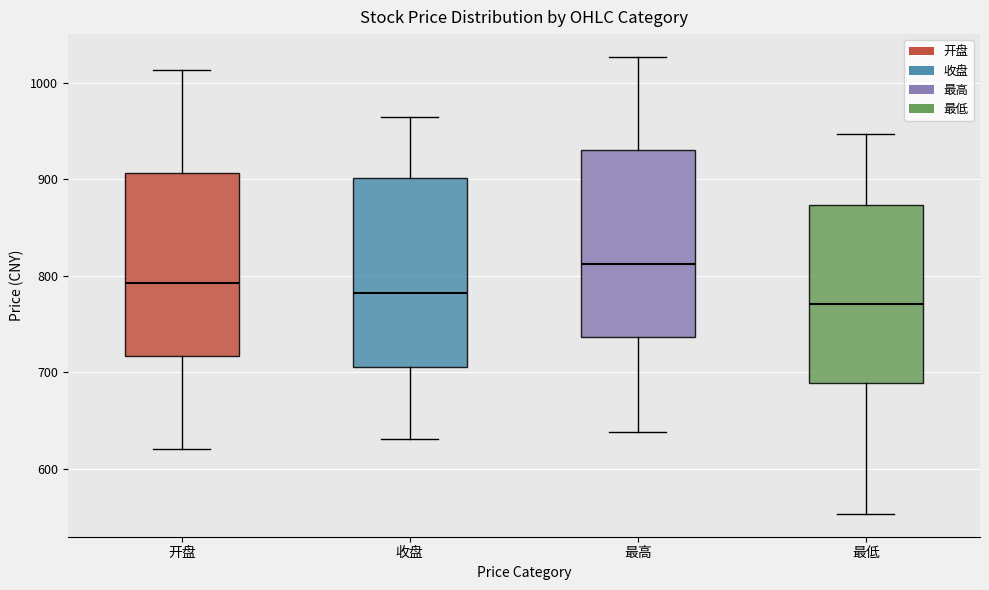

Reading left to right, read every box against the y-axis: the position of its median line, the range the box covers, and the ends of its whiskers. The values are not printed on the chart, so give them approximately, as read against the axis.

开盘: median 790, box 720 to 910, whiskers 620 to 1010
收盘: median 780, box 710 to 900, whiskers 630 to 960
最高: median 810, box 740 to 930, whiskers 640 to 1030
最低: median 770, box 690 to 870, whiskers 550 to 950